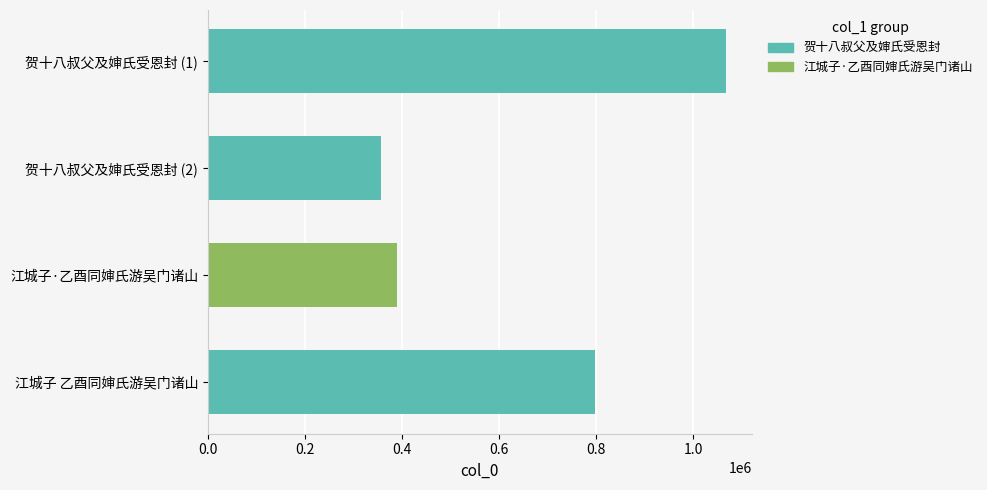

Rank the categories by value from highest to lowest.

贺十八叔父及婶氏受恩封 (1), 江城子 乙酉同婶氏游吴门诸山, 江城子·乙酉同婶氏游吴门诸山, 贺十八叔父及婶氏受恩封 (2)